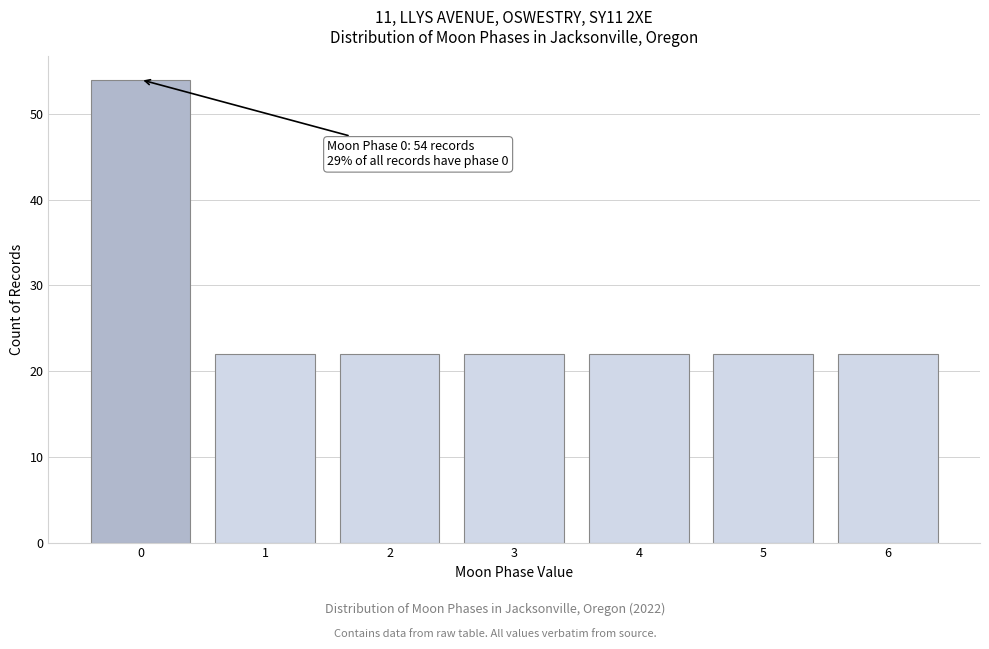

Reading right to left, extract all data points from this chart.

22	22	22	22	22	22	54